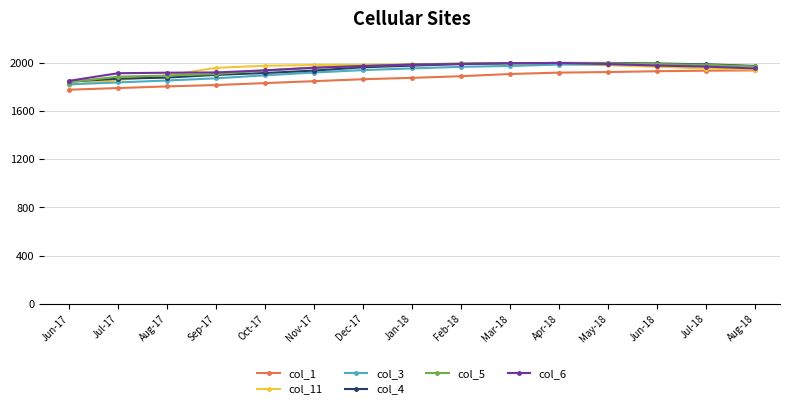

Which series changed the most between Dec-17 and Apr-18?

col_1